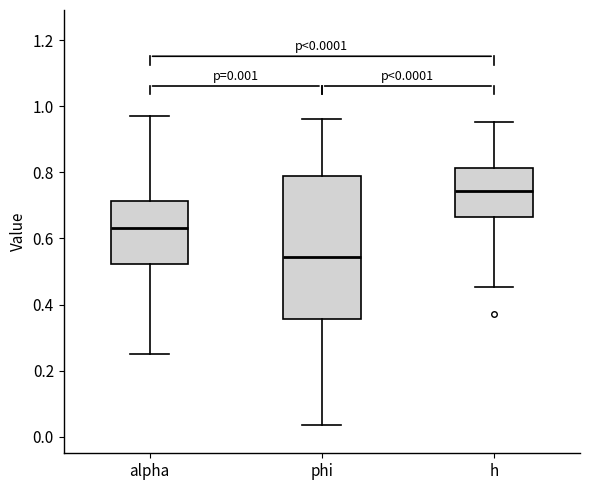

Comparing the boxes themselves (not the whiskers), which one is the tallest?

phi